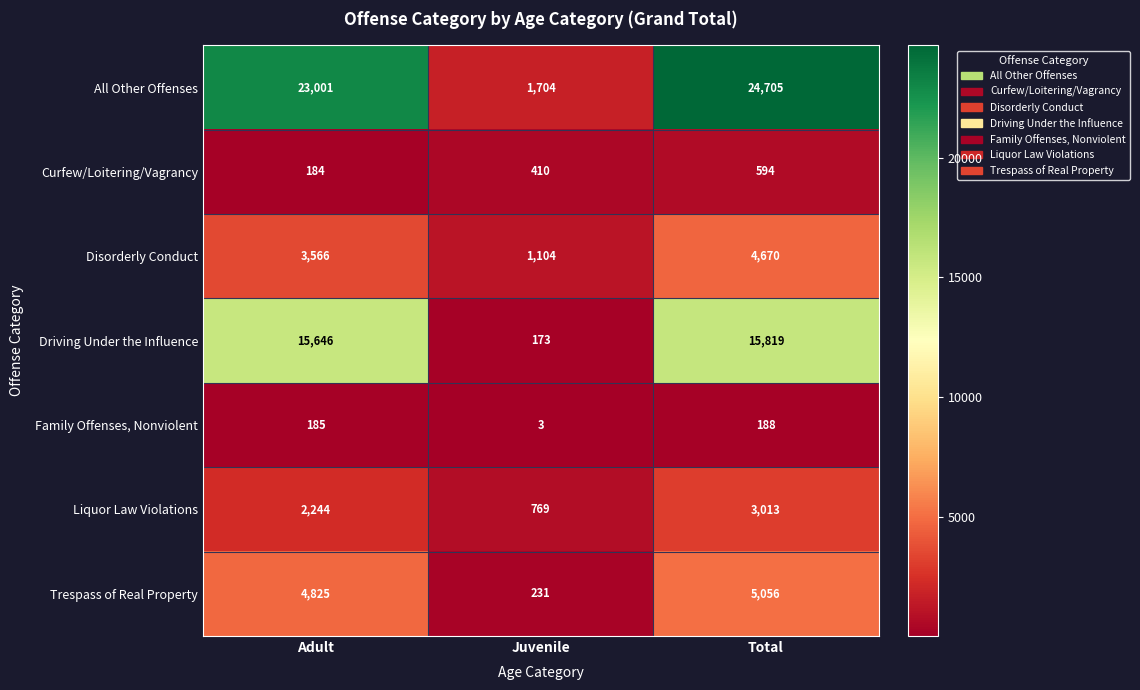

Reading left to right, transcribe all the data shown in this chart.

All Other Offenses: Adult=23001	Juvenile=1704	Total=24705
Curfew/Loitering/Vagrancy: Adult=184	Juvenile=410	Total=594
Disorderly Conduct: Adult=3566	Juvenile=1104	Total=4670
Driving Under the Influence: Adult=15646	Juvenile=173	Total=15819
Family Offenses, Nonviolent: Adult=185	Juvenile=3	Total=188
Liquor Law Violations: Adult=2244	Juvenile=769	Total=3013
Trespass of Real Property: Adult=4825	Juvenile=231	Total=5056